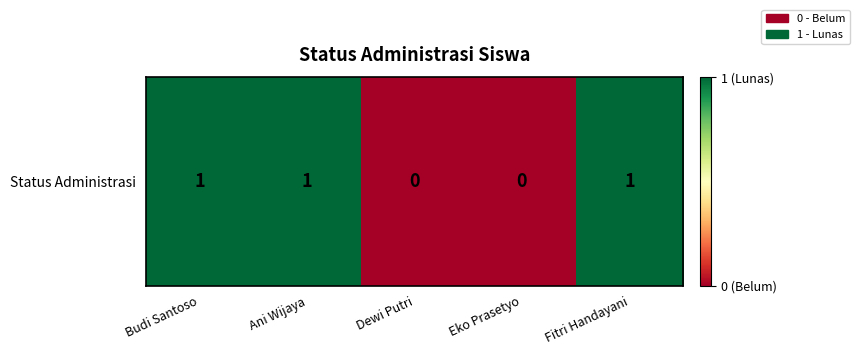

At which category does the chart reach its minimum across all series?

Dewi Putri